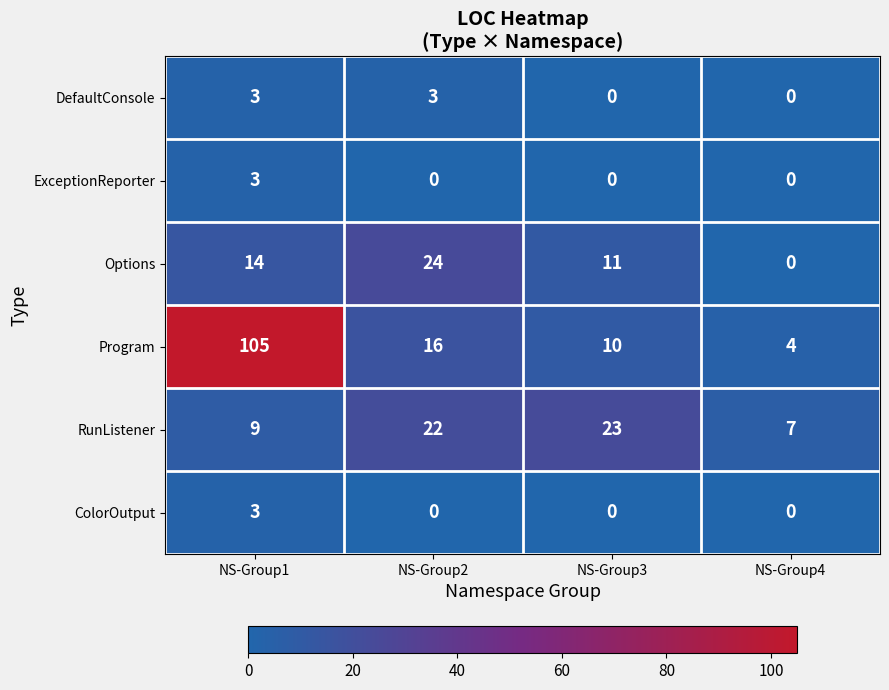

What is the difference between the second highest and minimum values in the Program series?

12